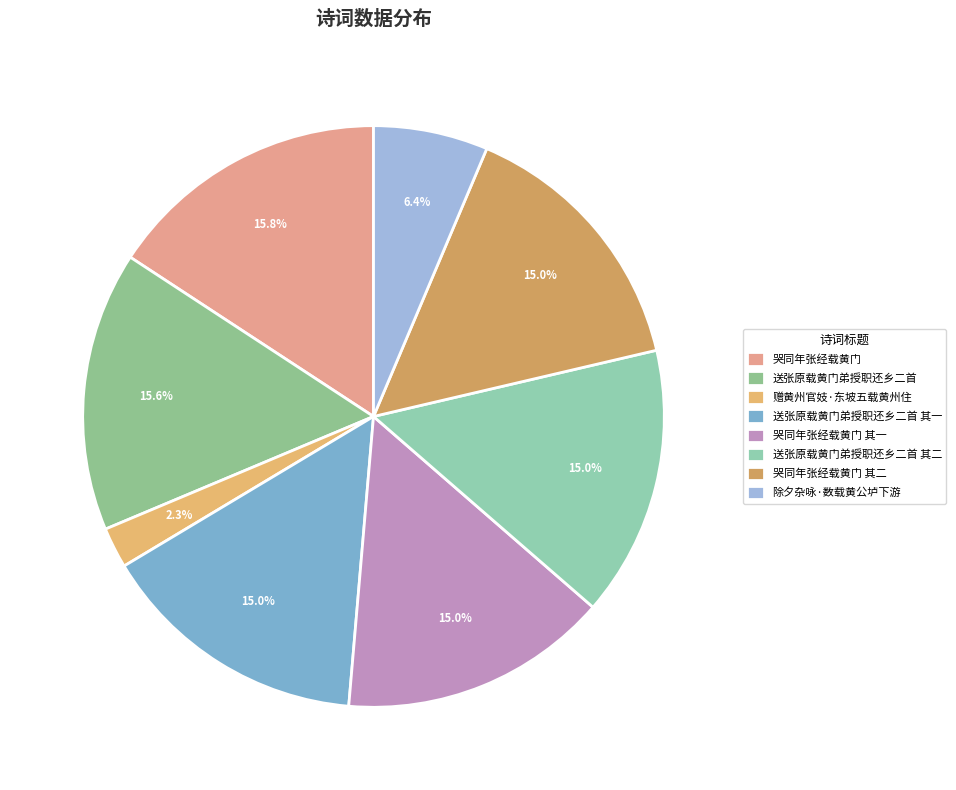

To the nearest percent, what portion does 送张原载黄门弟授职还乡二首 其二 represent?

15%